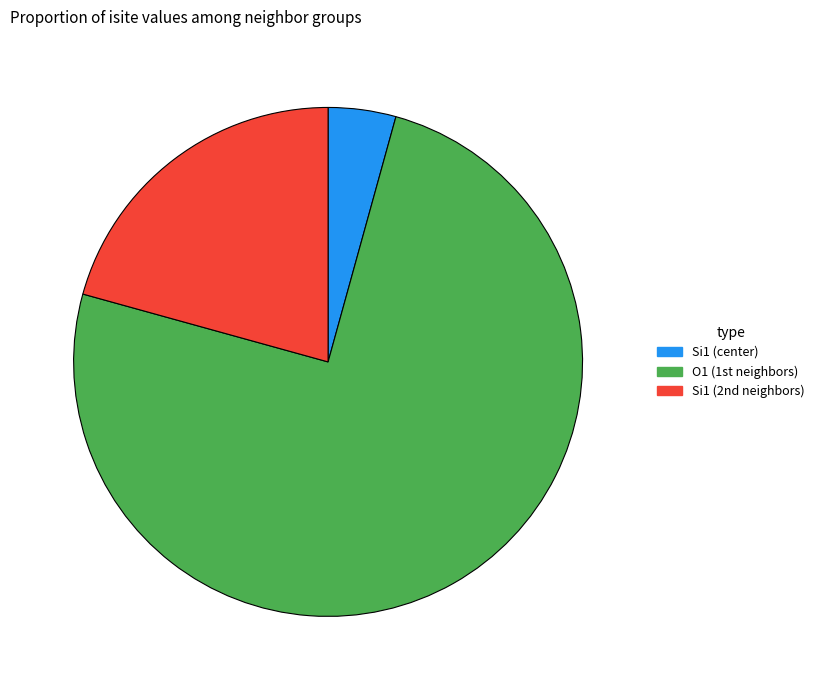

What is the majority slice?

O1 (1st neighbors)